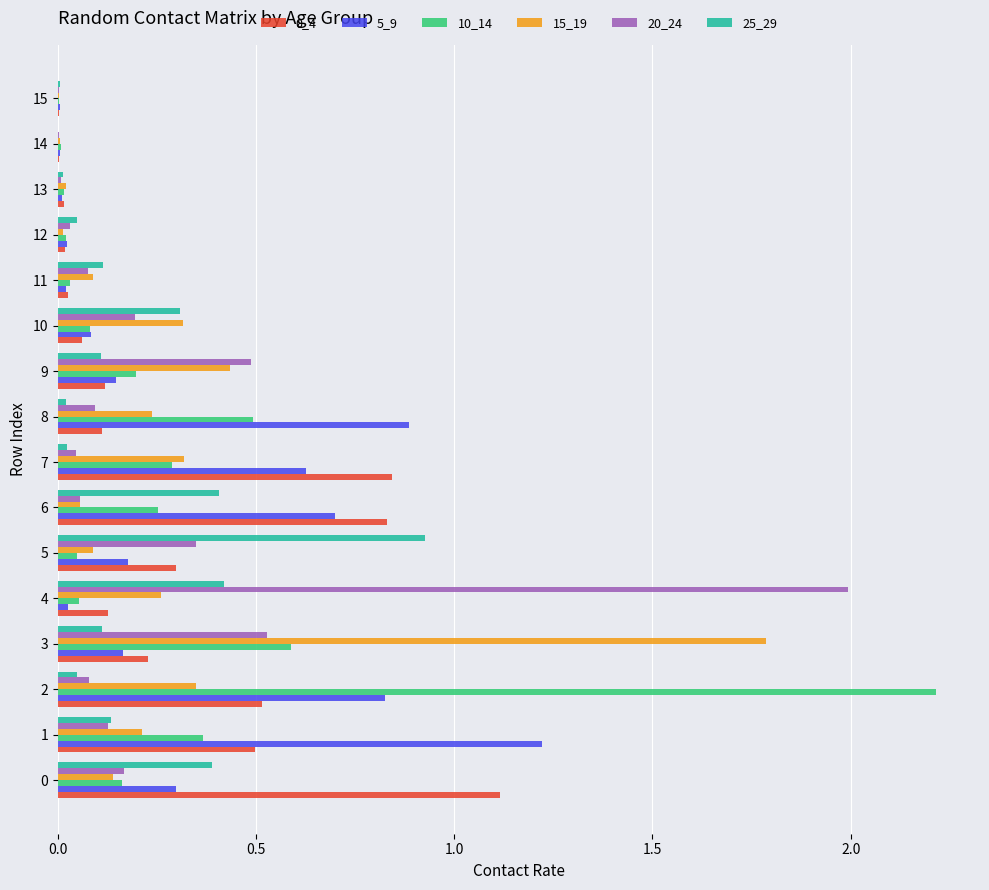

Which series has the widest spread of values?

10_14